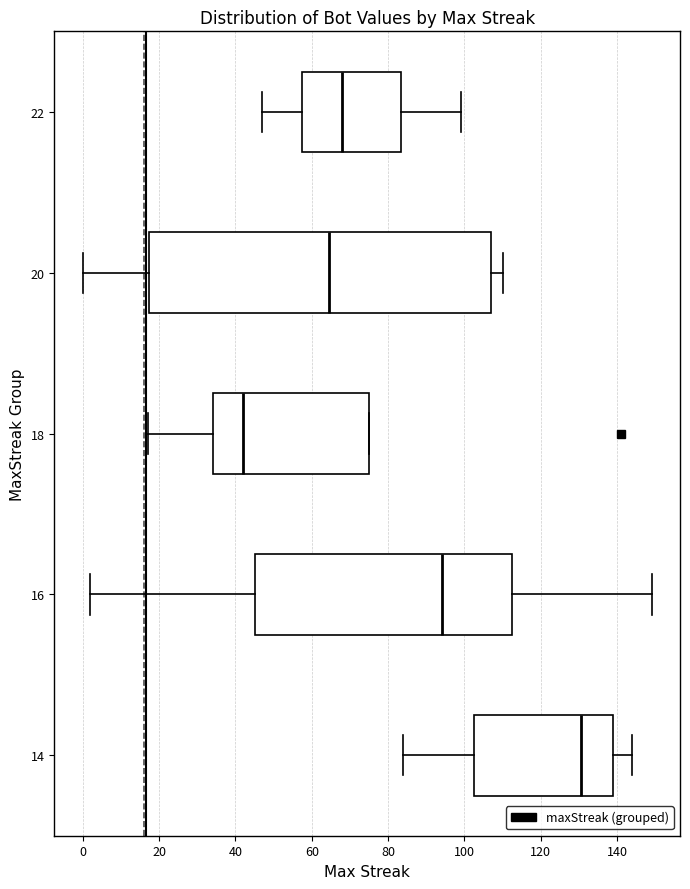

Reading bottom to top, transcribe this box plot: for each box, give where its median line is, the range the box spans, and where its two whiskers end, as read against the x-axis. The values are not printed on the chart, so give them approximately, as read against the axis.

14: median 130, box 102 to 140, whiskers 84 to 144
16: median 94, box 46 to 112, whiskers 2 to 150
18: median 42, box 34 to 76, whiskers 18 to 76
20: median 64, box 18 to 108, whiskers 0 to 110
22: median 68, box 58 to 84, whiskers 48 to 100